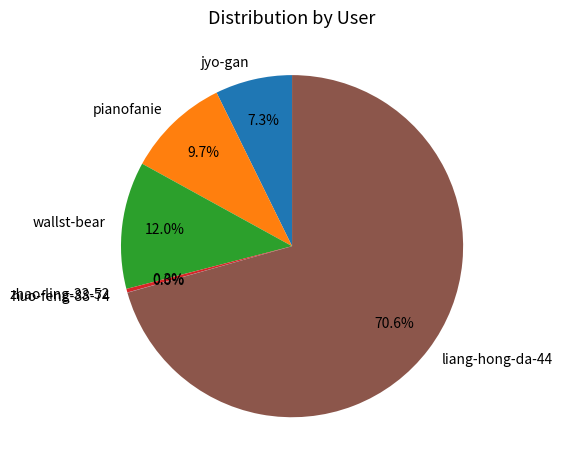

Which category has the biggest portion of the pie?

liang-hong-da-44